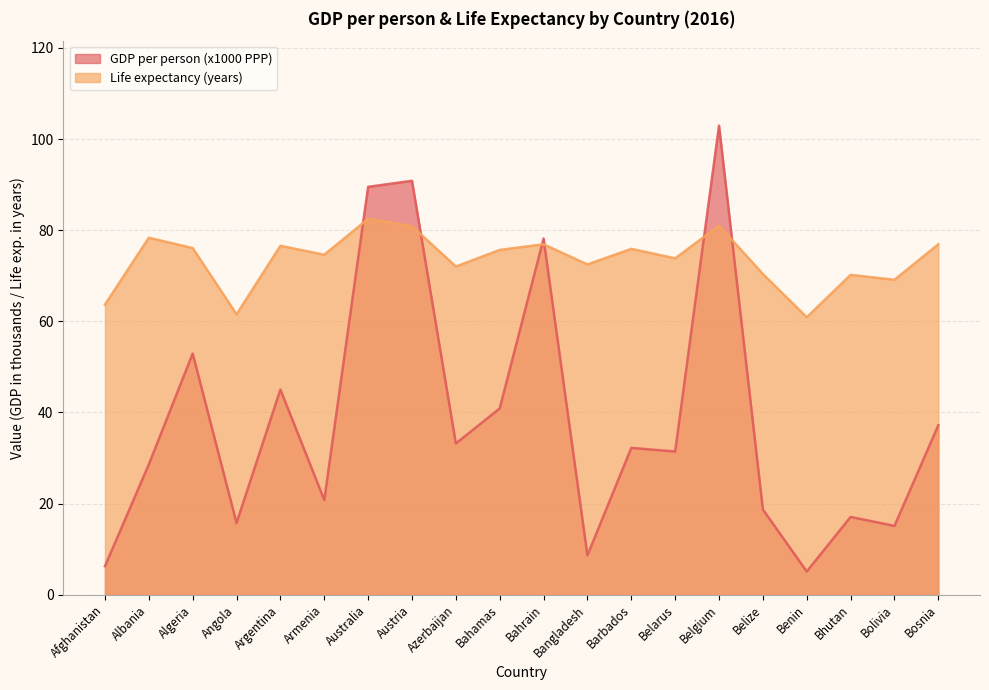

What is the maximum value shown in the chart?

102.9